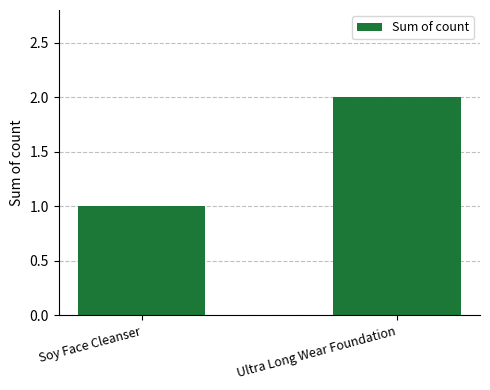

The chart shows a value of 0 at Soy Face Cleanser. True or false?

False